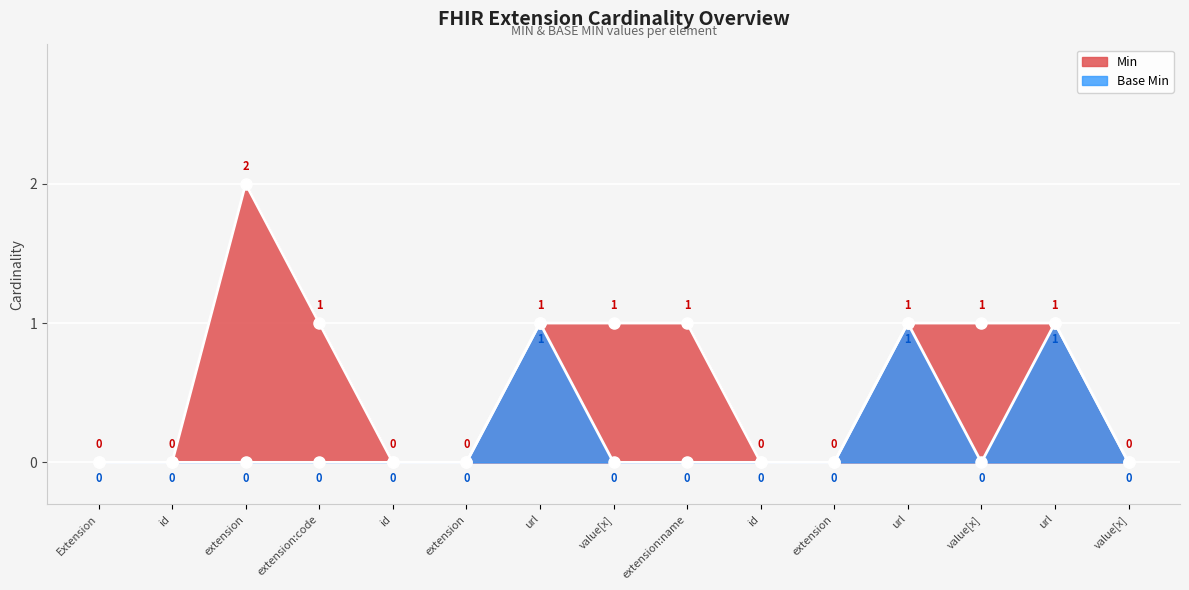

Rank the series by their maximum value, from lowest to highest.

Base Min, Min